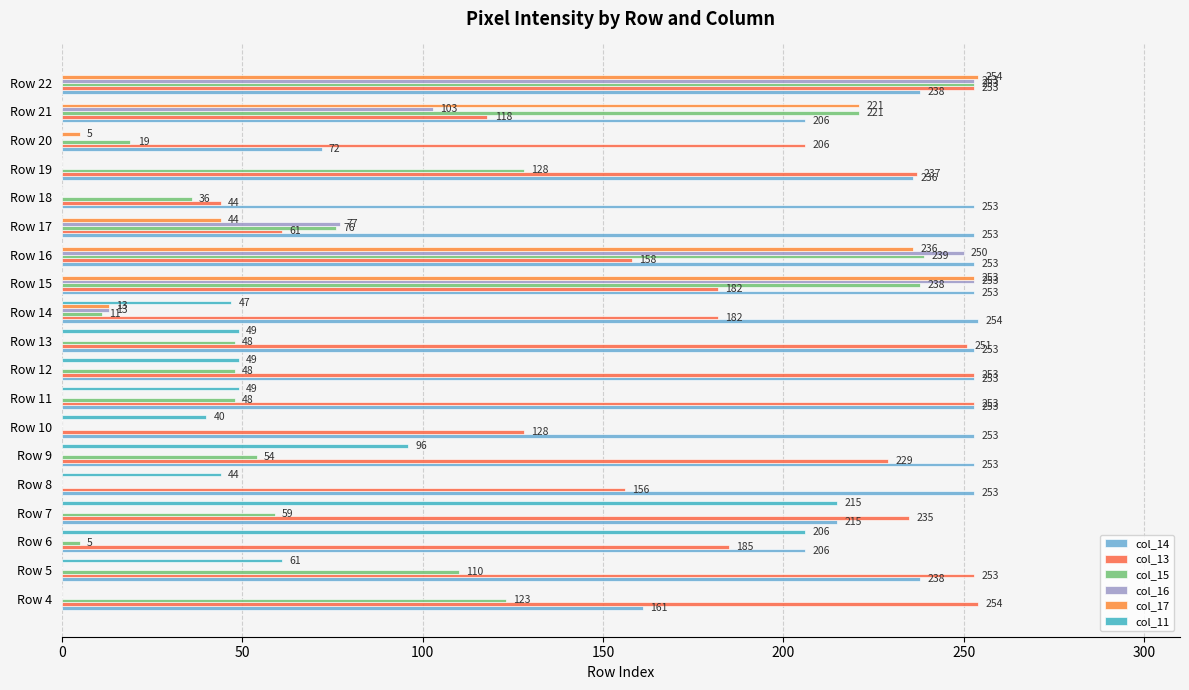

How many series are shown in this chart?

6